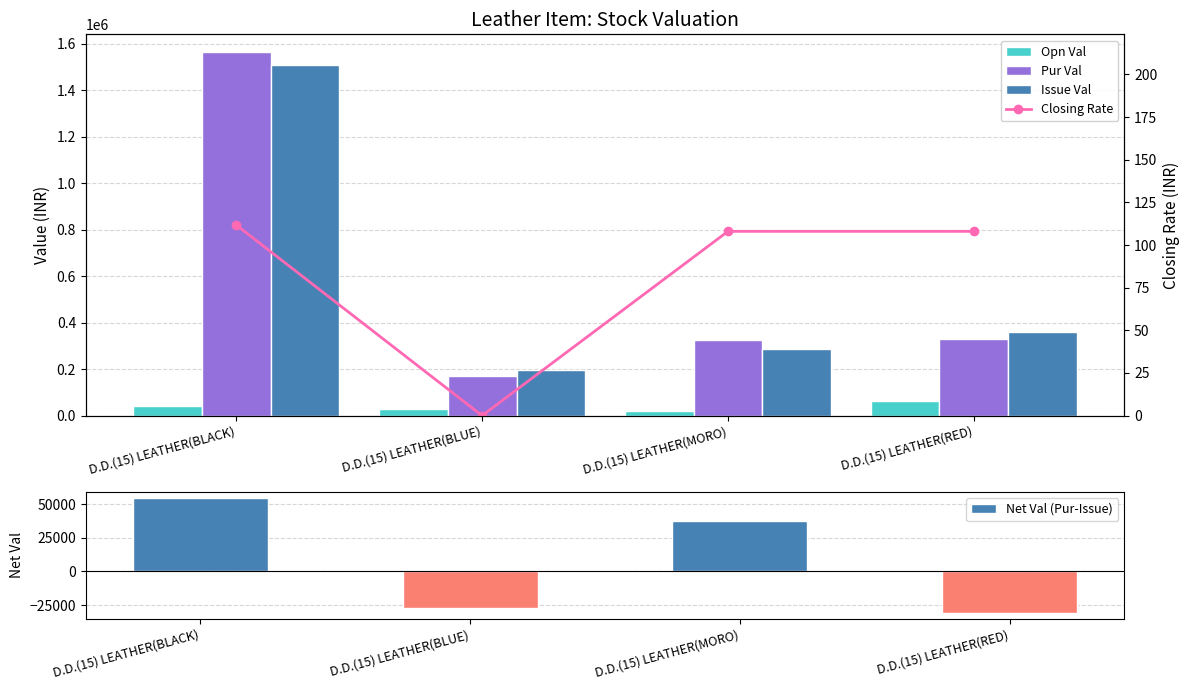

The Net Val (Pur-Issue) series shows 97265.0 at D.D.(15) LEATHER(BLACK). True or false?

False